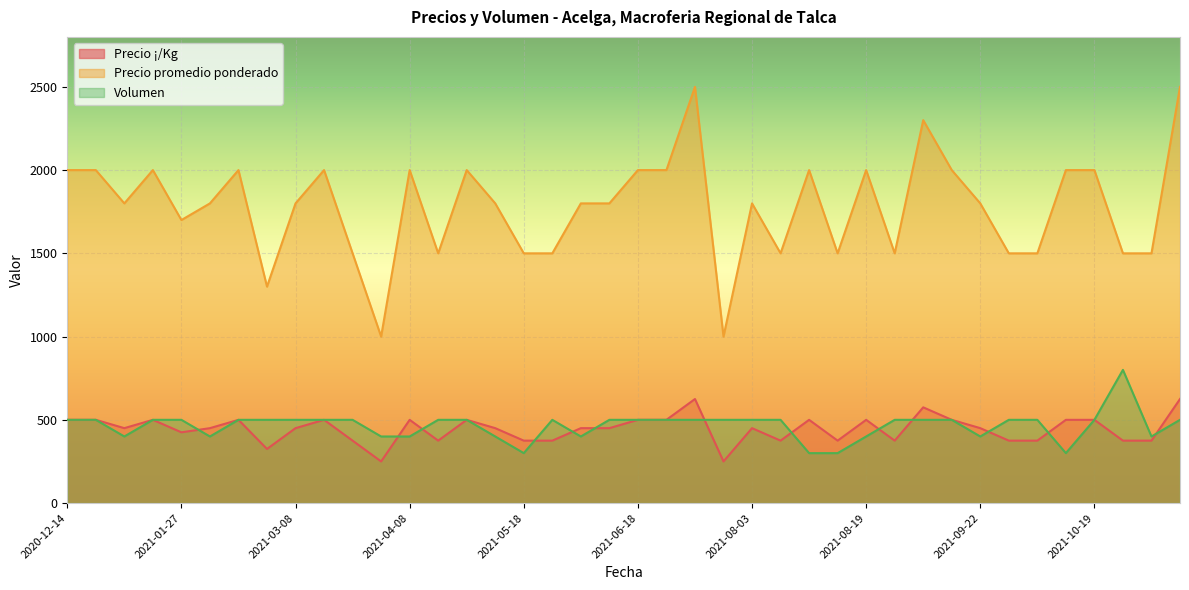

At which category is the sum across all series the highest?

2021-06-24